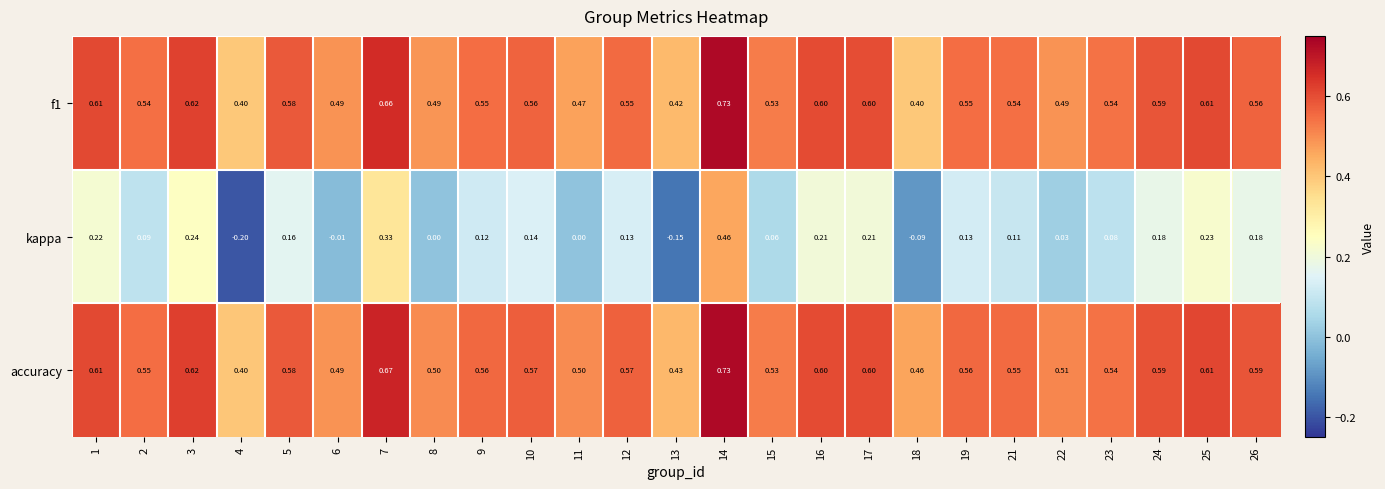

What is the smallest value displayed?

-0.2